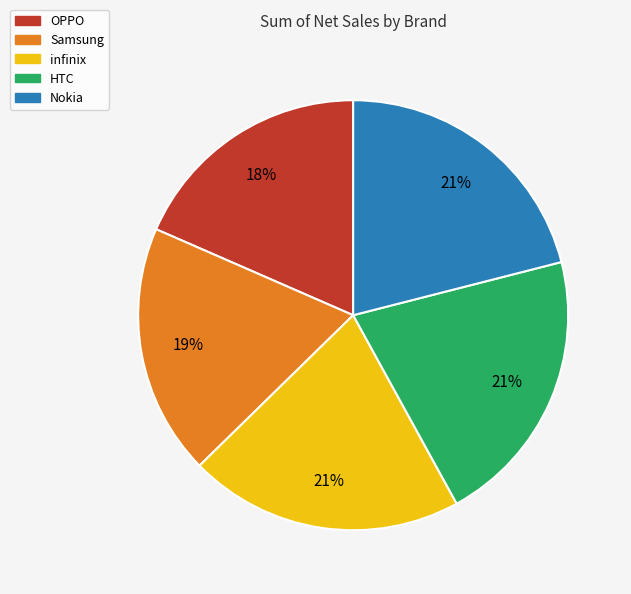

What percentage is the HTC slice, to the nearest percent?

21%